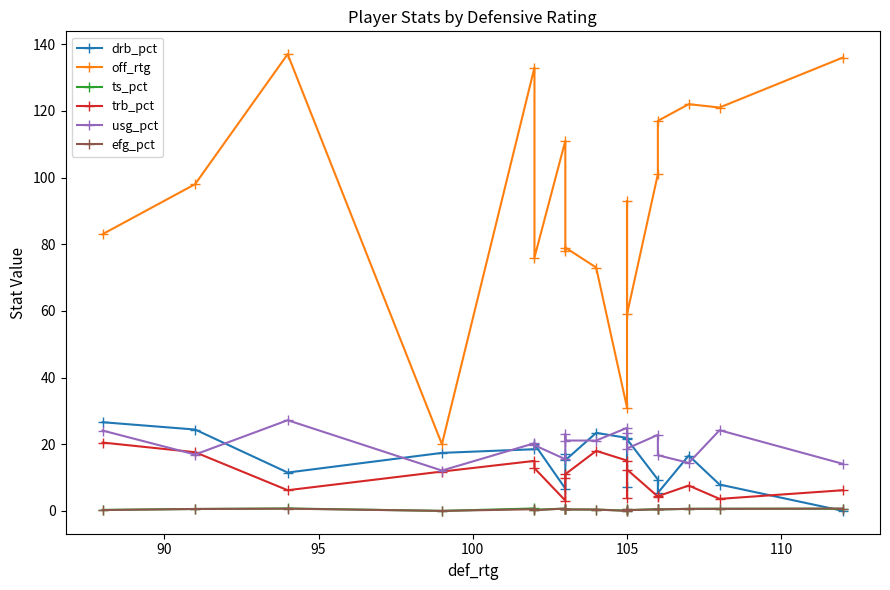

How many values in the drb_pct series are below 17?

9